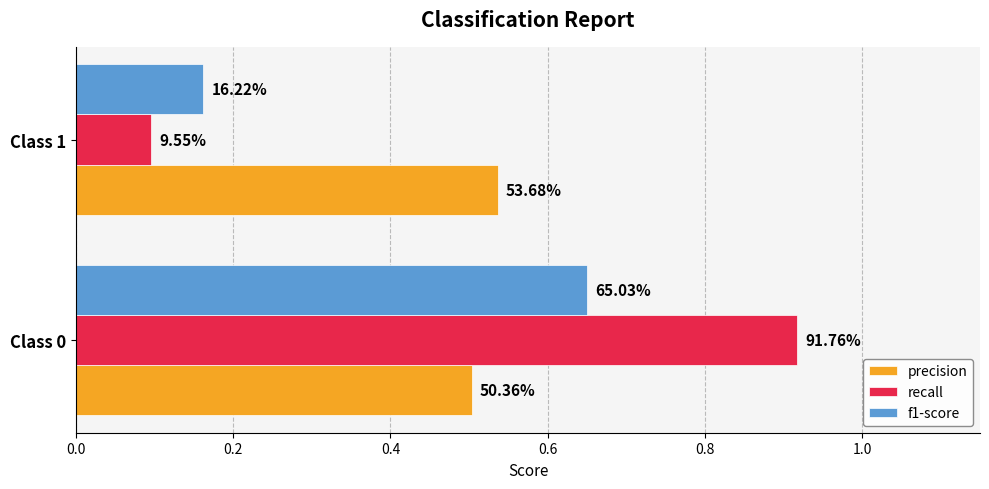

What are all the series names shown in the legend?

precision, recall, f1-score